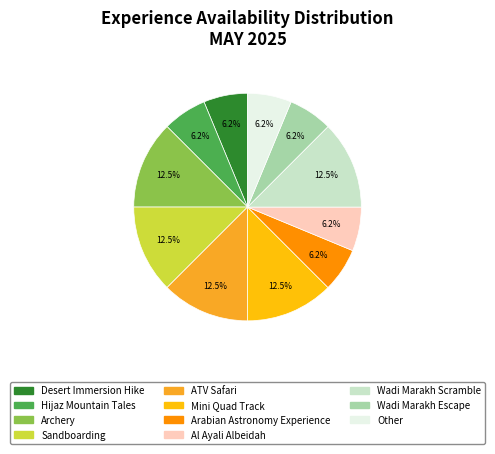

To the nearest percent, what is the difference between the largest and smallest slice percentages?

6%